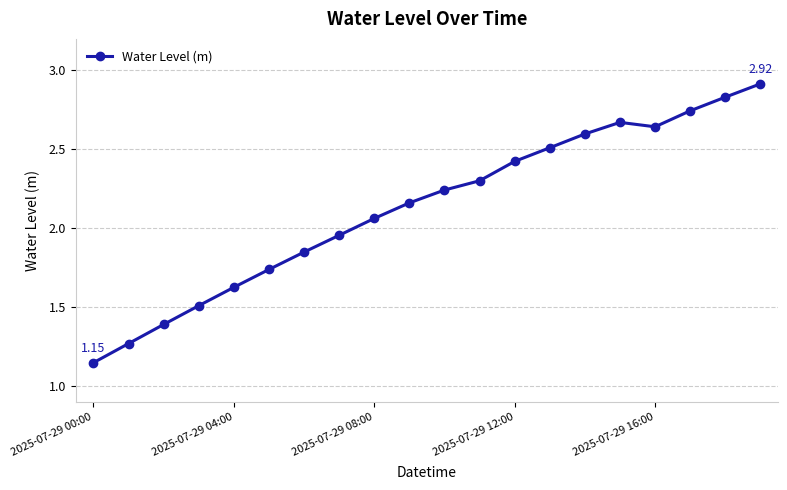

True or false: the data has more than 1 interior local peaks.

False